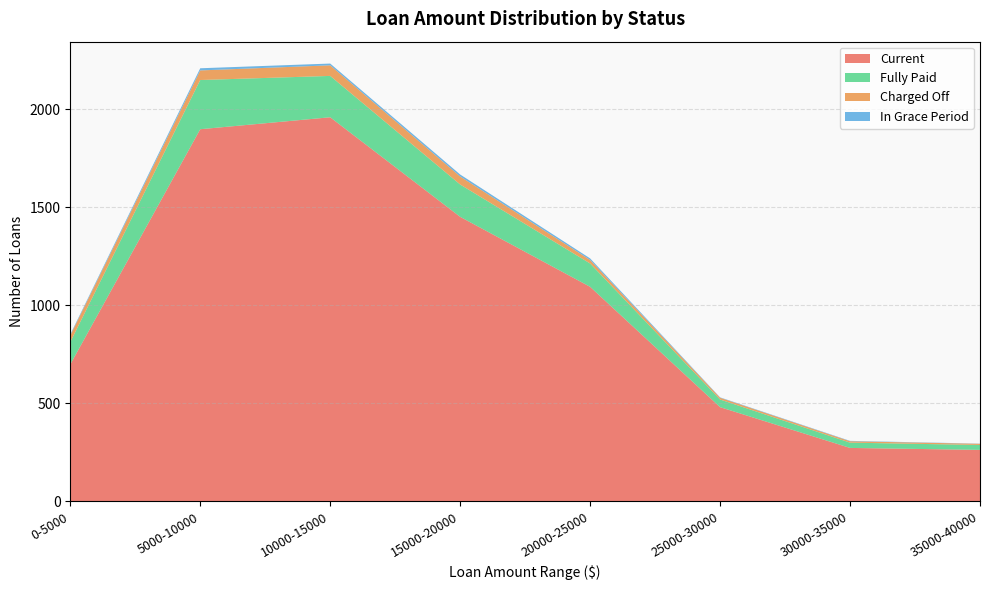

Reading left to right, transcribe all the data shown in this chart.

Current: 0-5000=699	5000-10000=1899	10000-15000=1960	15000-20000=1452	20000-25000=1095	25000-30000=481	30000-35000=273	35000-40000=263
Fully Paid: 0-5000=114	5000-10000=251	10000-15000=211	15000-20000=165	20000-25000=119	25000-30000=39	30000-35000=27	35000-40000=25
Charged Off: 0-5000=34	5000-10000=49	10000-15000=54	15000-20000=41	20000-25000=18	25000-30000=9	30000-35000=7	35000-40000=6
In Grace Period: 0-5000=5	5000-10000=11	10000-15000=9	15000-20000=10	20000-25000=8	25000-30000=2	30000-35000=2	35000-40000=1